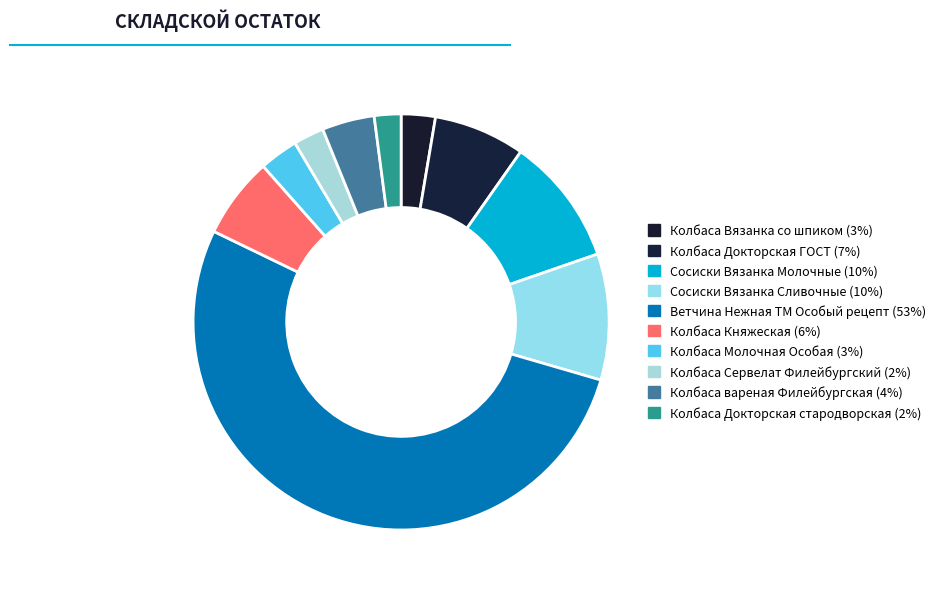

Count the number of slices in the pie.

10